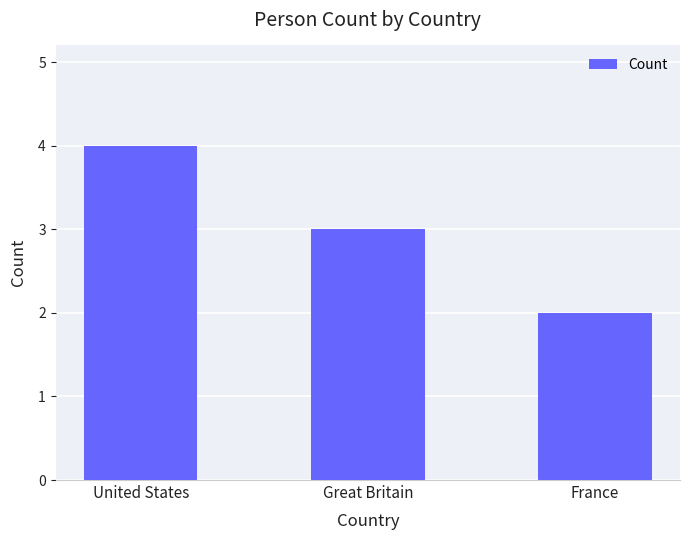

List the labels in order of value, largest first.

United States, Great Britain, France